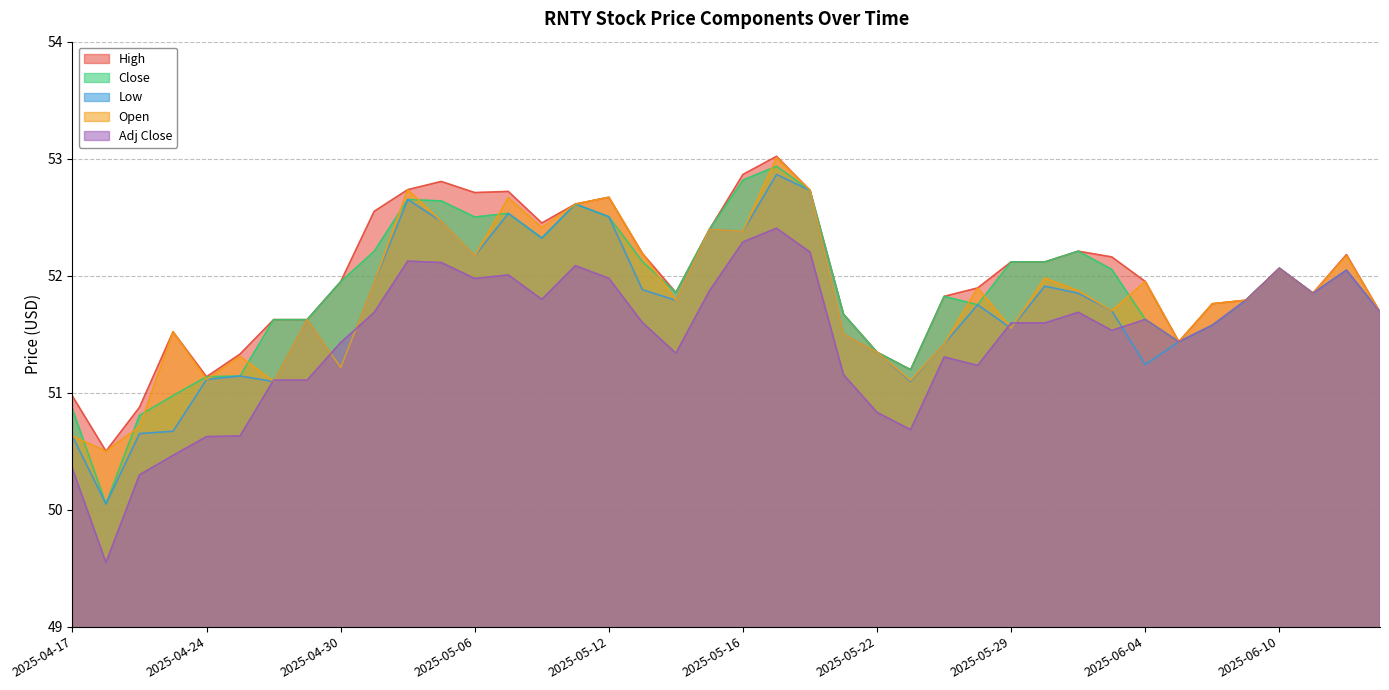

What is the sum of all High values?

2079.1